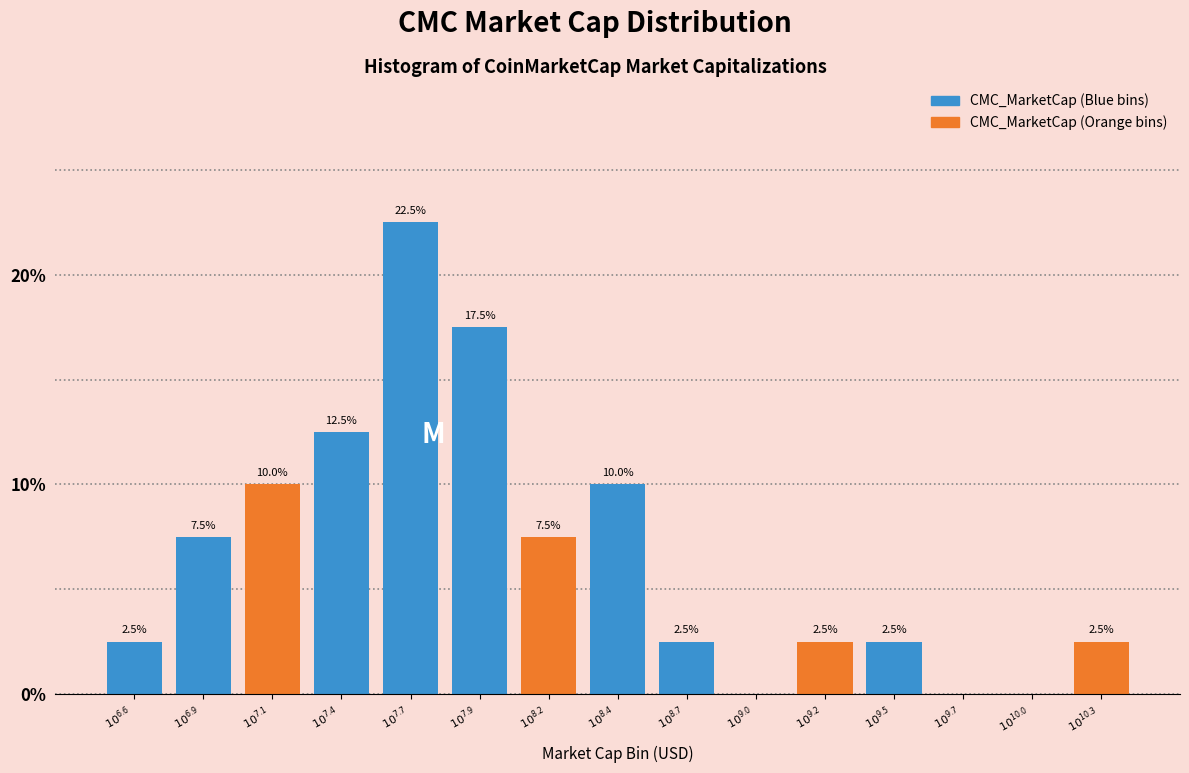

What is the maximum value shown in the chart?

22.5